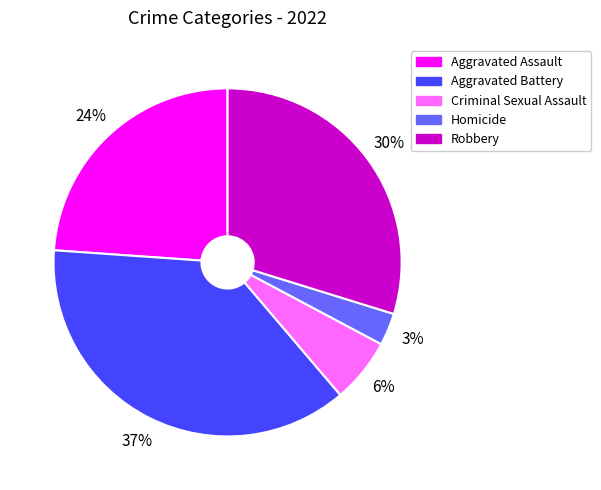

Which has a higher value, Aggravated Battery or Aggravated Assault?

Aggravated Battery